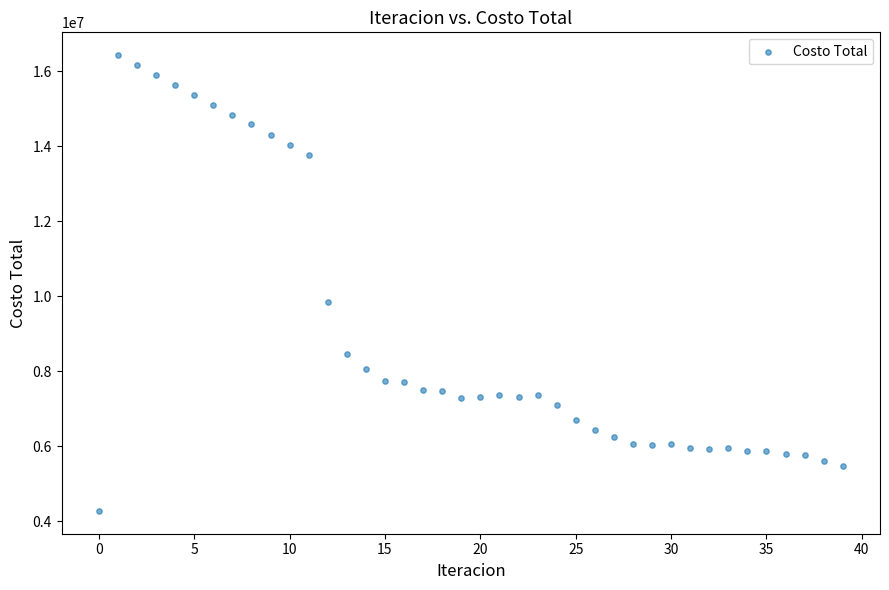

What Y value in the scatter plot is closest to 10355523?

9853802.4